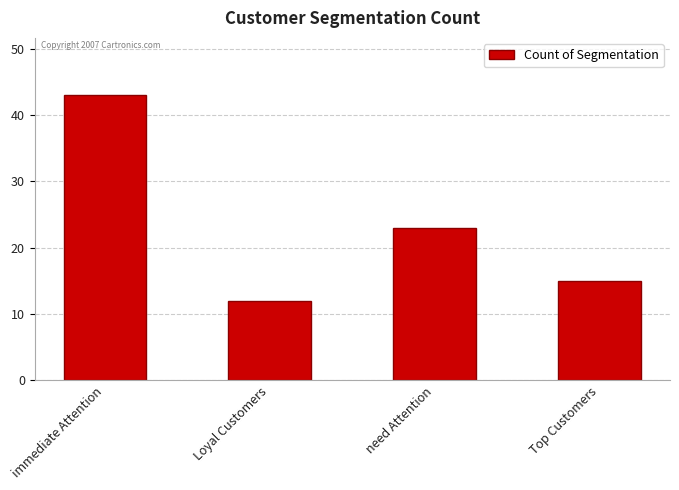

At which category does the chart reach its peak across all series?

immediate Attention